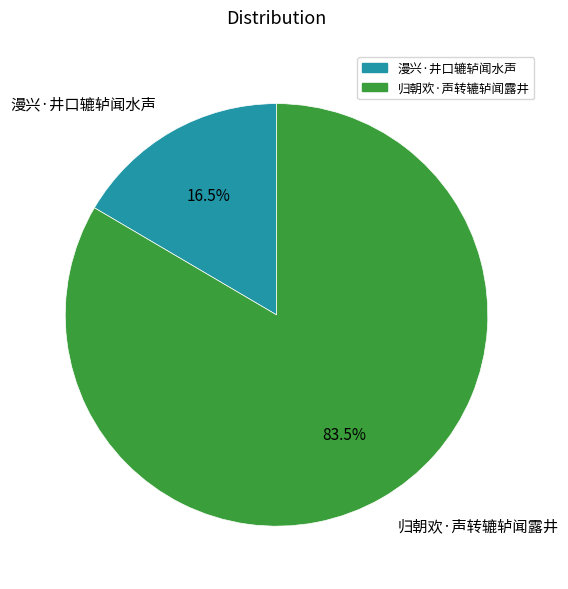

What is the majority slice?

归朝欢·声转辘轳闻露井